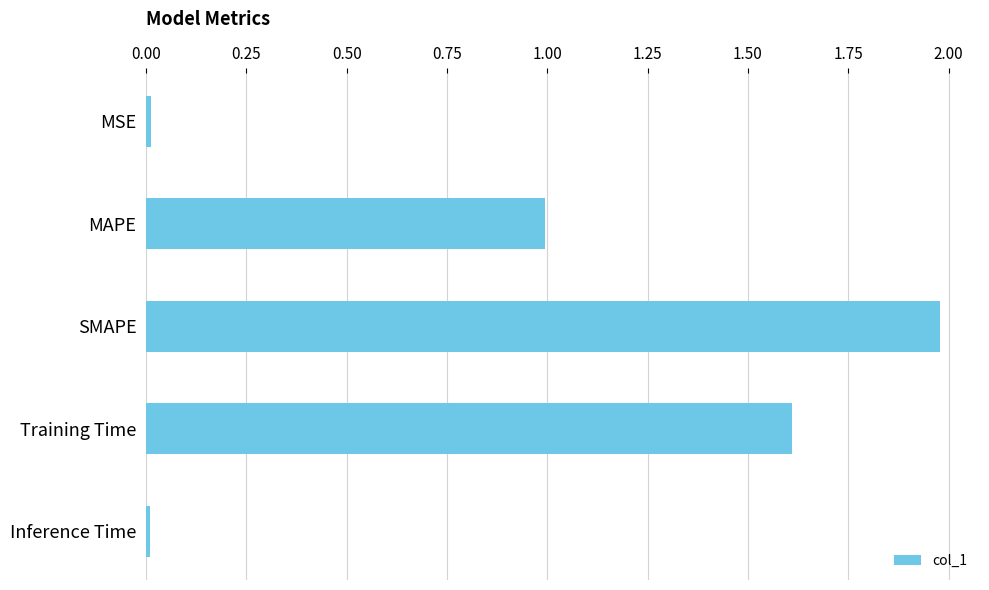

Count the number of data series in this chart.

1